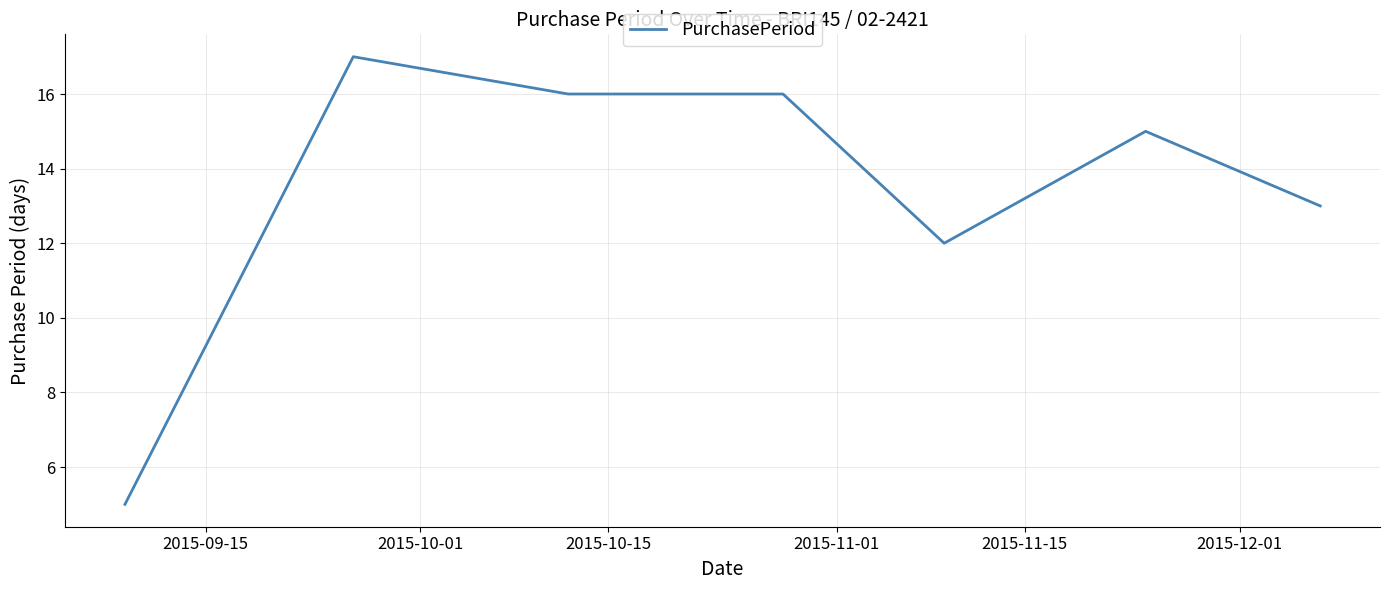

What is the difference between the maximum and minimum values?

12